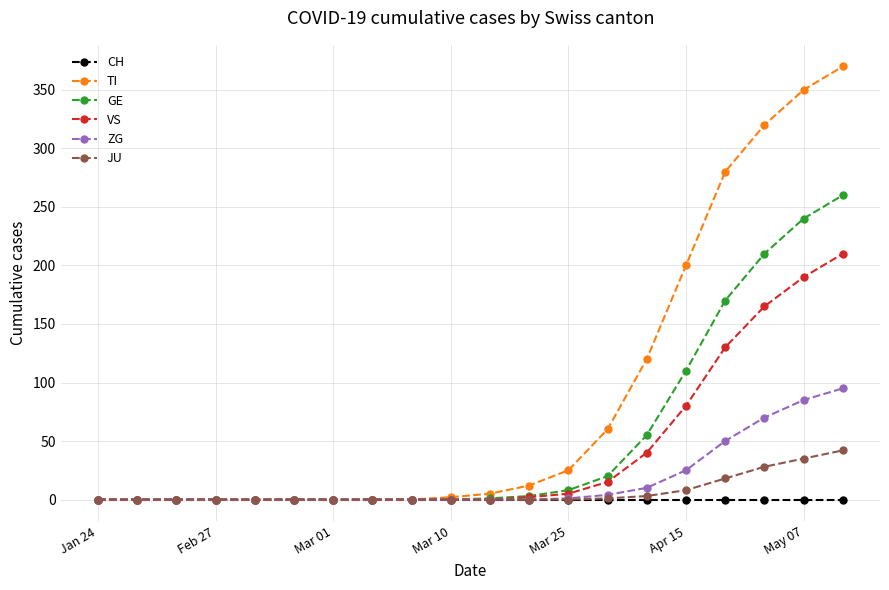

Which series has the largest range (max minus min)?

TI